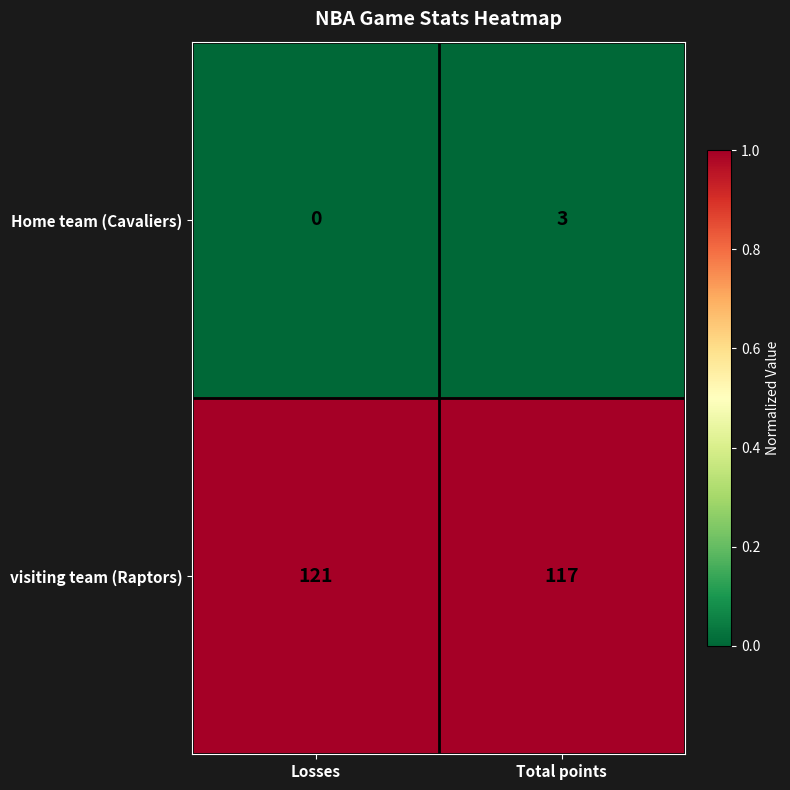

What is the total value across all series at Total points?

120